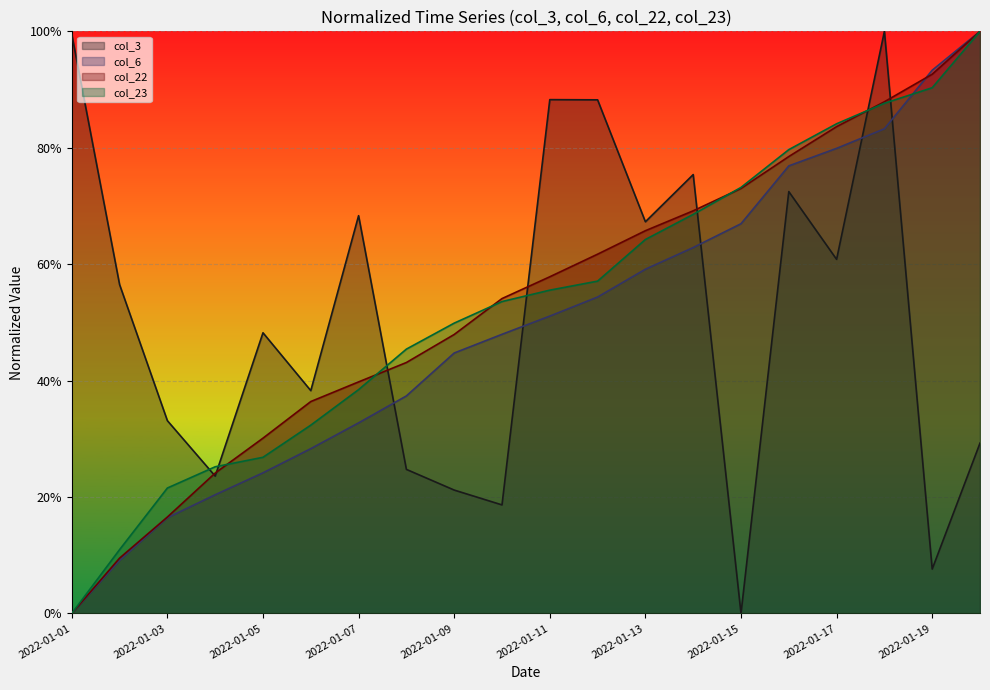

The value of col_6 at 2022-01-01 is 0.0. True or false?

True